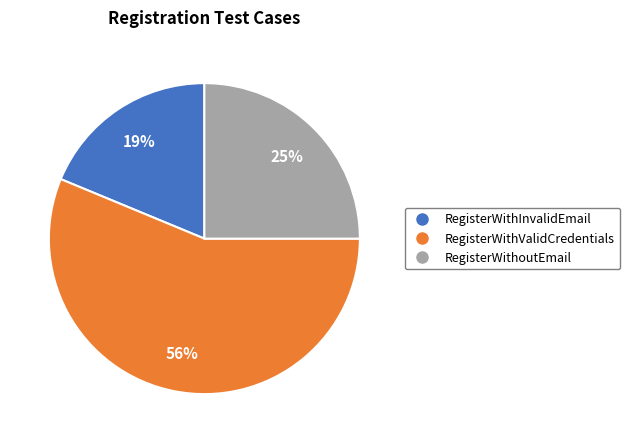

To the nearest percent, what is the average slice percentage?

33%